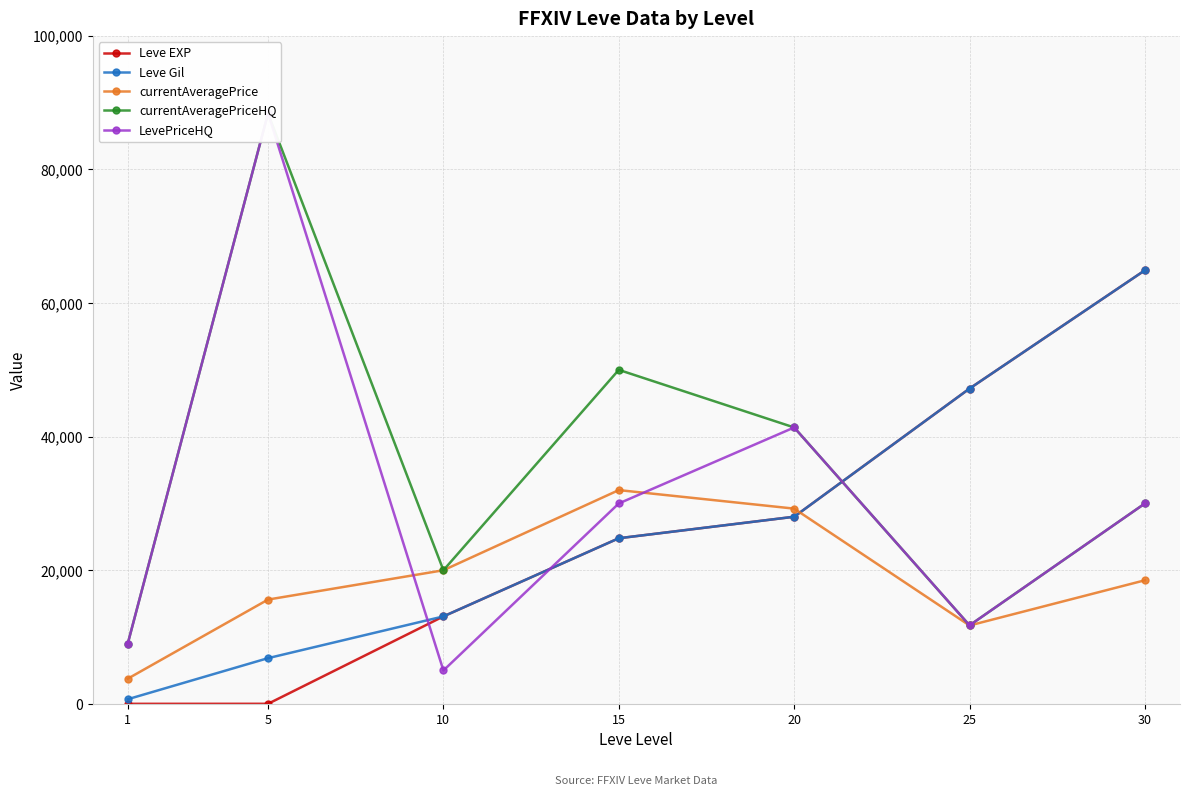

Reading left to right, transcribe all the data shown in this chart.

Leve EXP: 1.0	6.0	13090.0	24790.0	28010.0	47200.0	64910.0
Leve Gil: 690.0	6840.0	13090.0	24790.0	28010.0	47200.0	64910.0
currentAveragePrice: 3763.0	15611.0	20000.0	32000.0	29225.7	11731.0	18499.5
currentAveragePriceHQ: 9000.0	88395.8	20000.0	50000.0	41376.5	11749.5	30000.0
LevePriceHQ: 9000.0	88395.8	4995.0	30000.0	41376.5	11749.5	30000.0